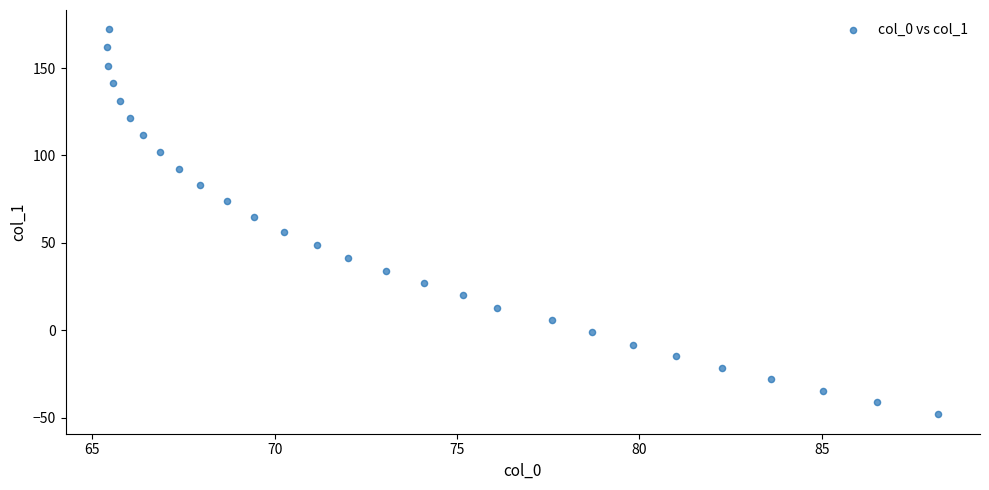

What is the range of Y values (max minus min)?

220.3